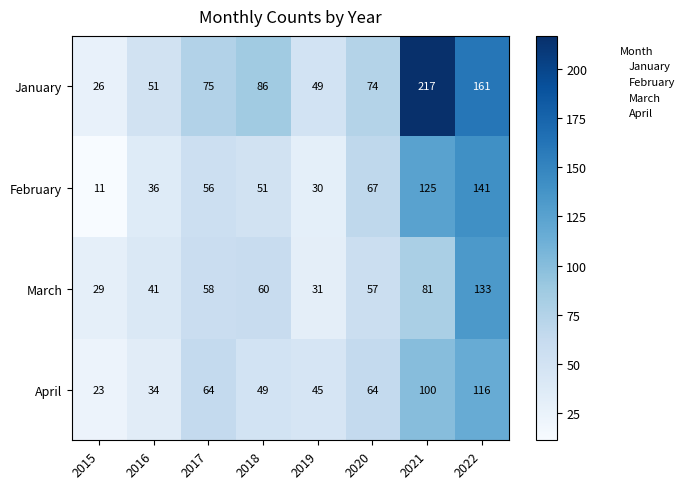

Count the number of data series in this chart.

4